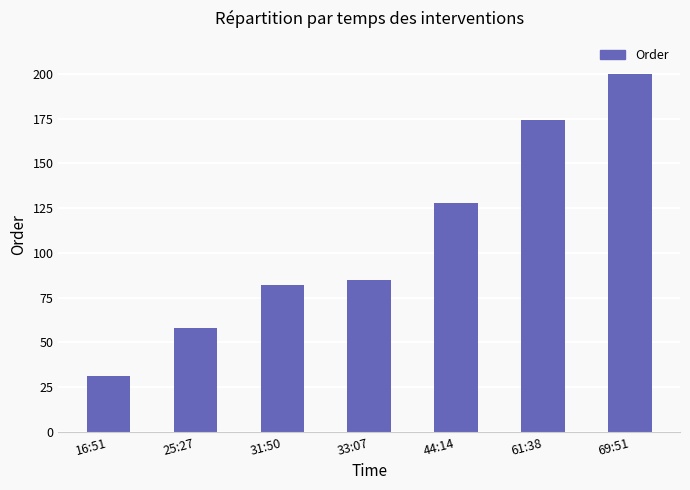

Are the bars grouped side by side (vs. stacked)?

No